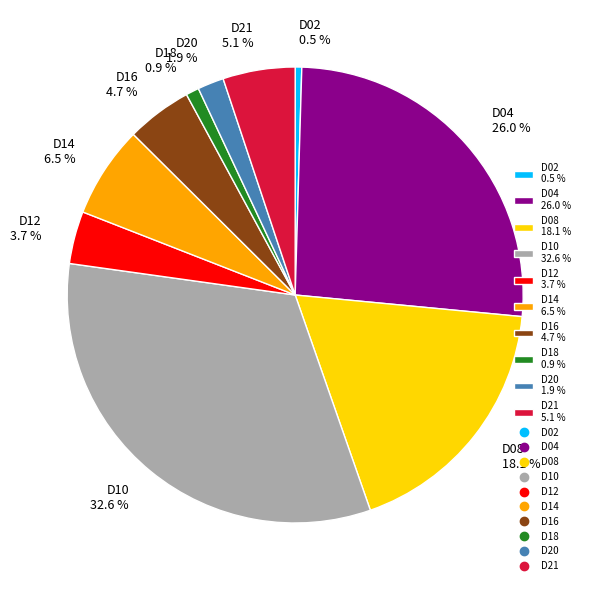

Which category has the biggest portion of the pie?

D10